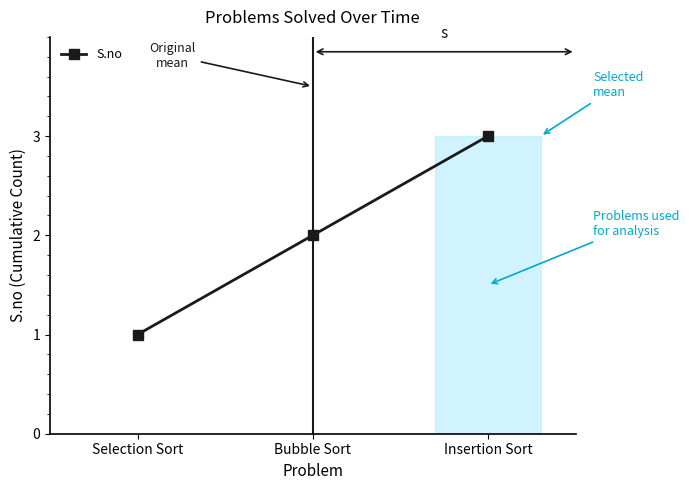

Rank the categories by value from highest to lowest.

Insertion Sort, Bubble Sort, Selection Sort